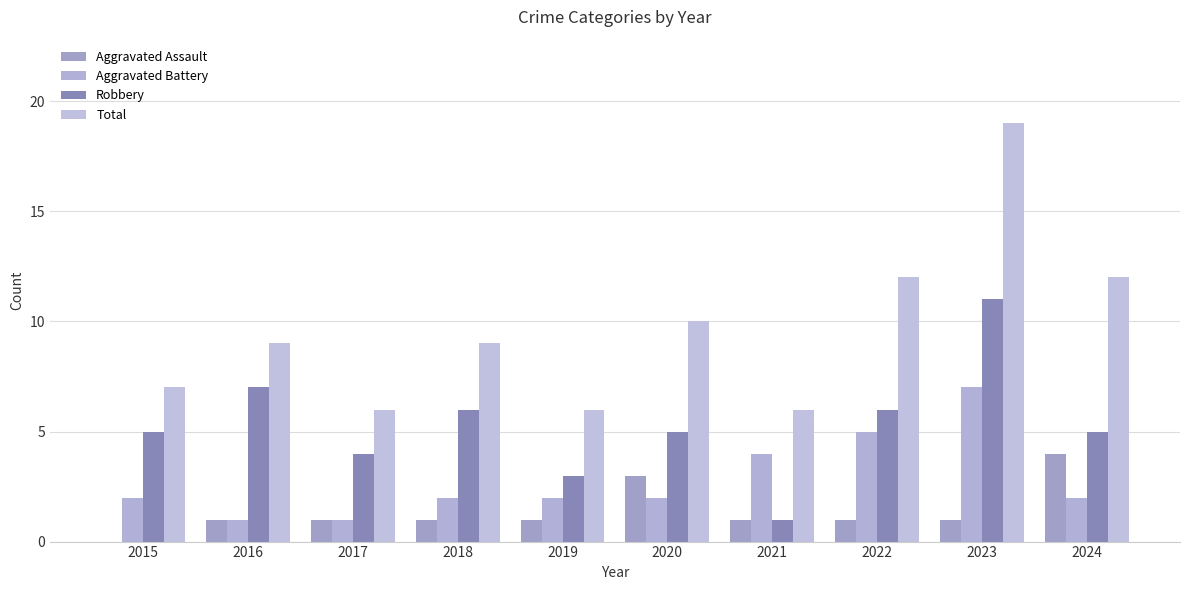

What is the difference between the highest and lowest values at 2023?

18